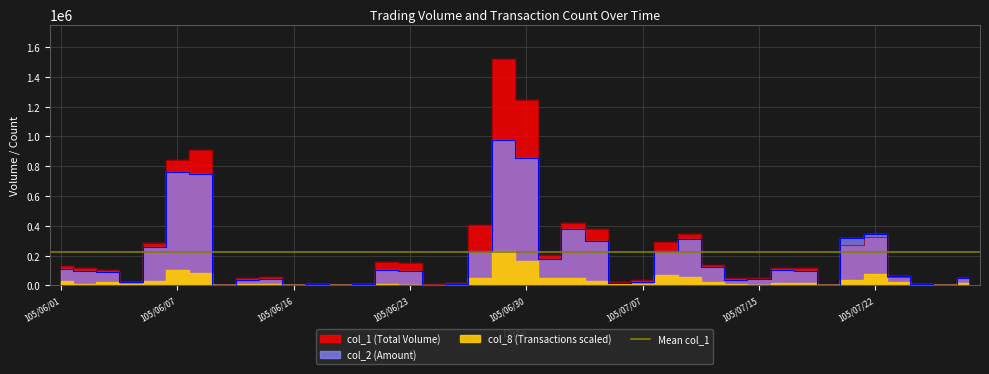

How many times do col_1 and col_2 cross each other?

1